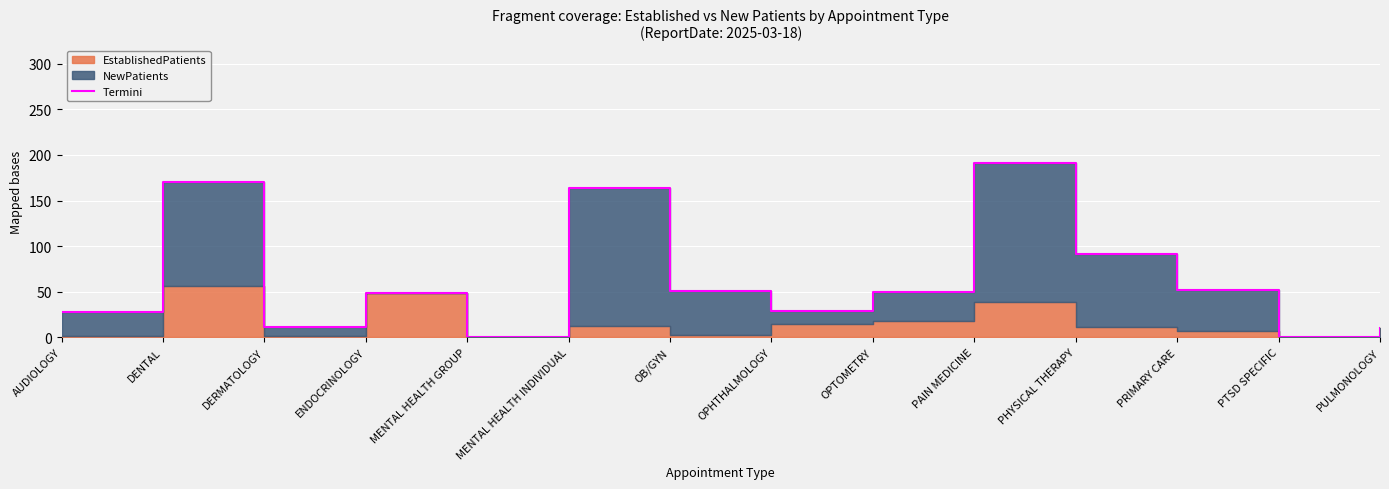

Reading left to right, what are all the values shown in this chart?

AUDIOLOGY=28.3	DENTAL=170.6	DERMATOLOGY=11.1	ENDOCRINOLOGY=48.6	MENTAL HEALTH GROUP=0.0	MENTAL HEALTH INDIVIDUAL=163.7	OB/GYN=51.3	OPHTHALMOLOGY=28.7	OPTOMETRY=50.0	PAIN MEDICINE=190.7	PHYSICAL THERAPY=91.1	PRIMARY CARE=52.2	PTSD SPECIFIC=0.0	PULMONOLOGY=9.8